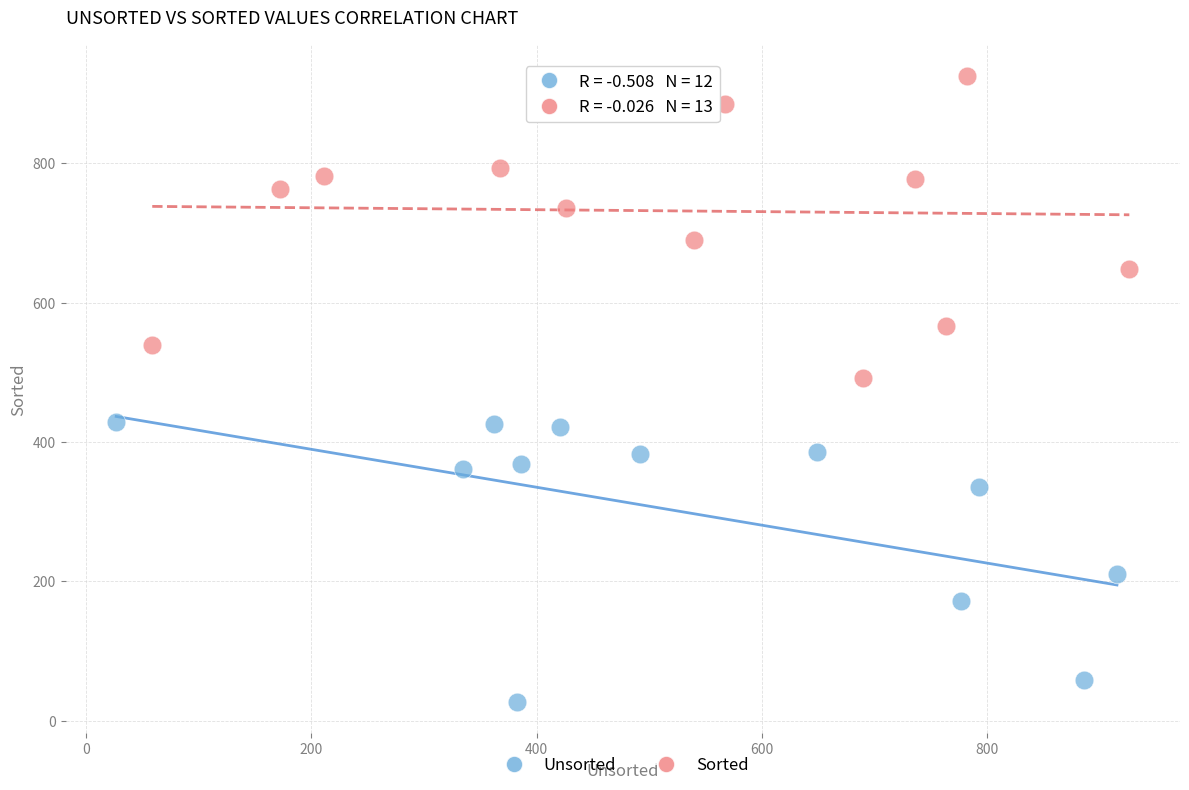

Which series reaches the maximum Y coordinate?

Sorted